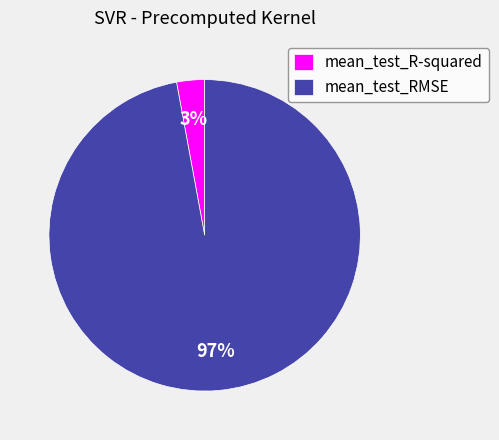

To the nearest percent, what portion does mean_test_R-squared represent?

3%